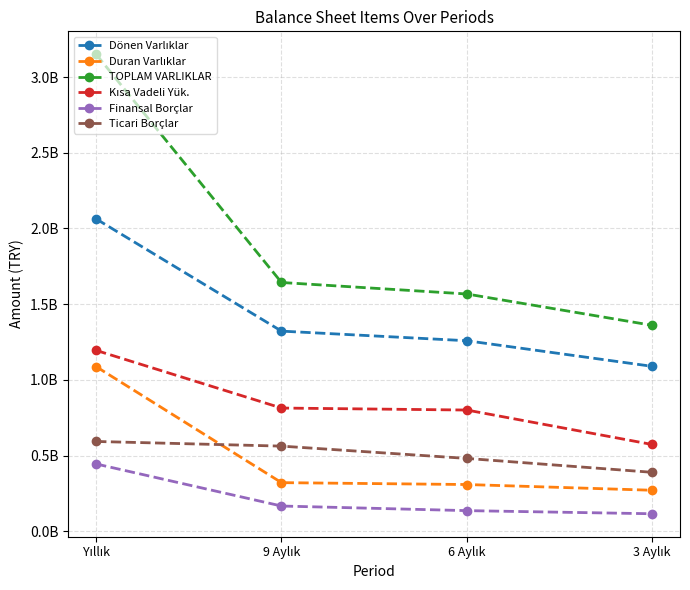

At how many categories does at least one series exceed 2193859605?

1